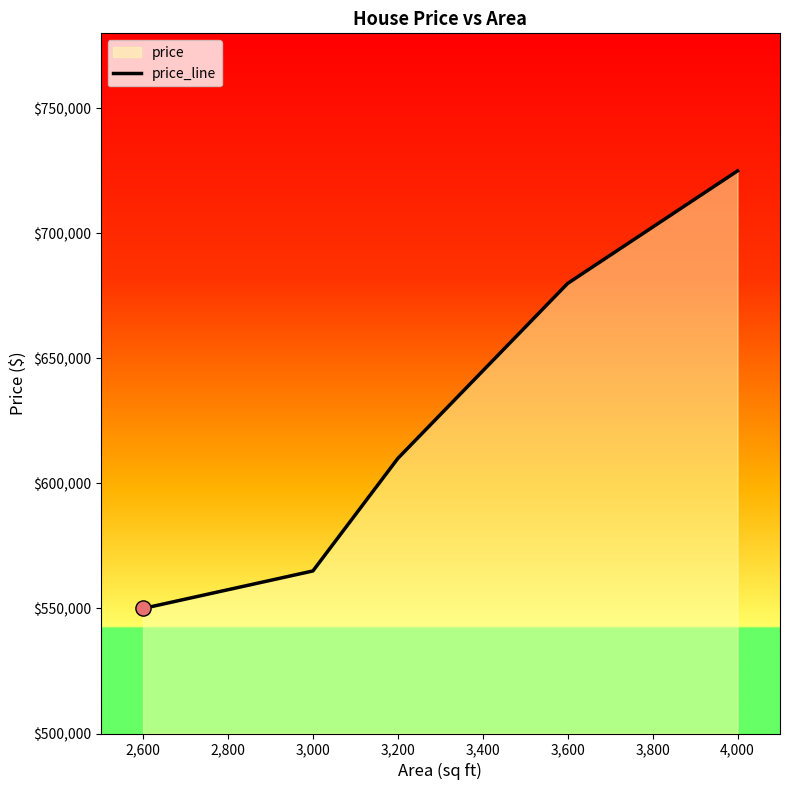

Approximately how many times larger is the value at 3,200 compared to 3,000?

1.1